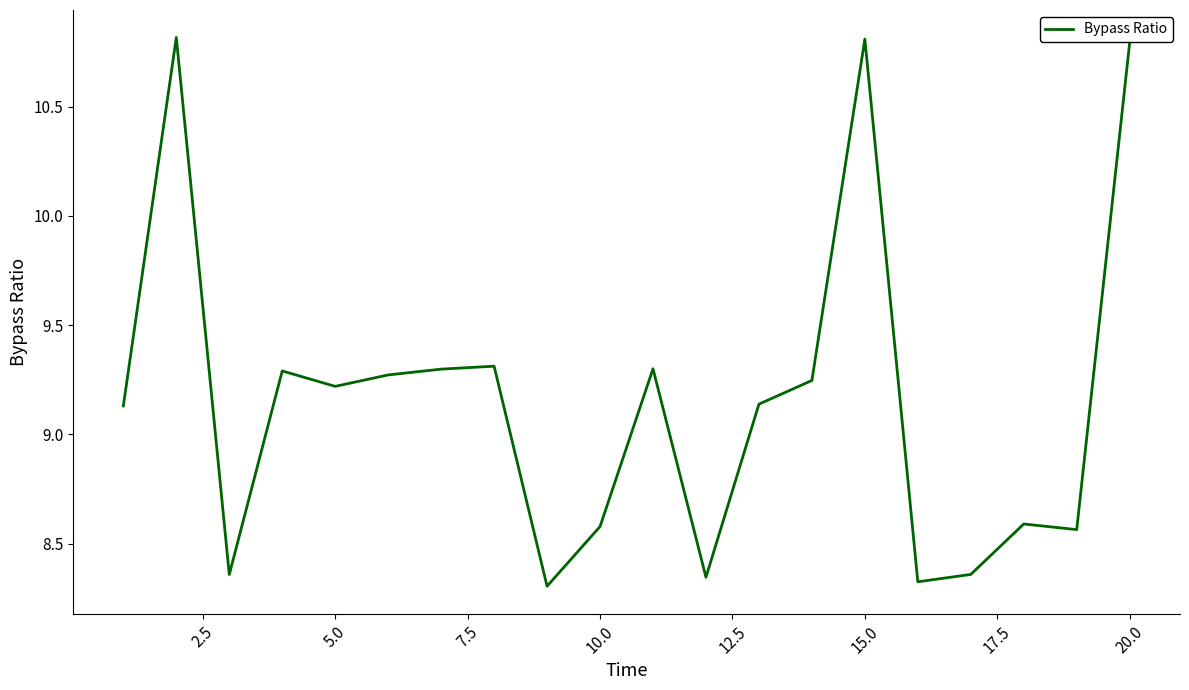

What is the difference between the maximum and minimum values?

2.5